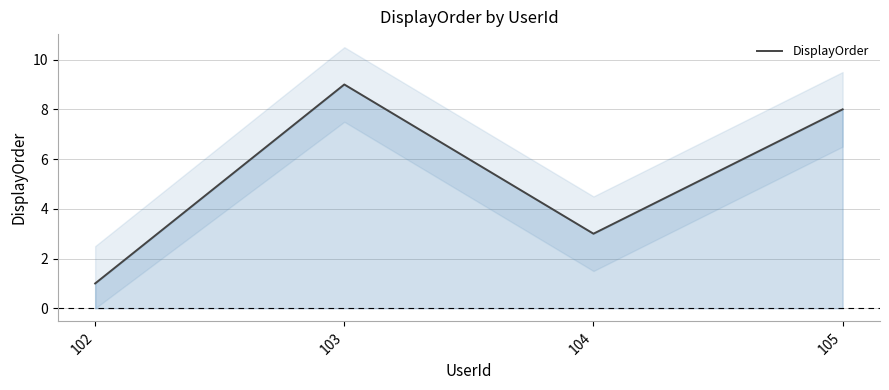

Reading left to right, list all the values displayed in this chart.

1	9	3	8